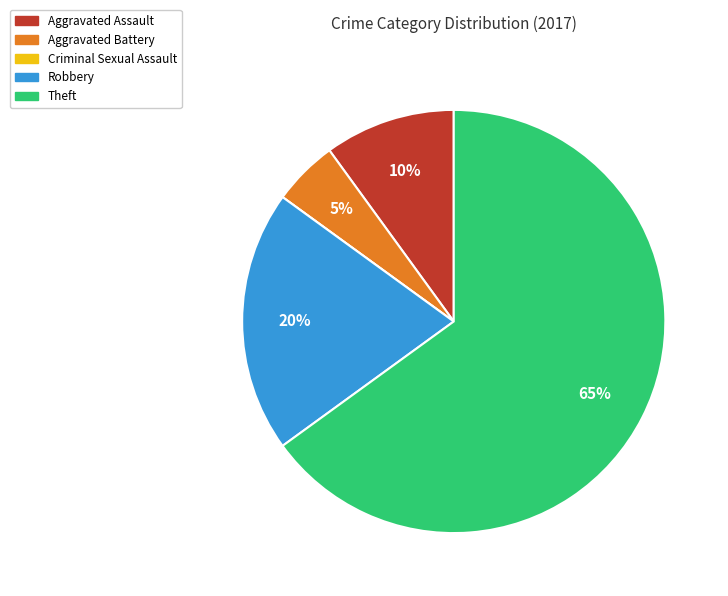

Which category has the biggest portion of the pie?

Theft